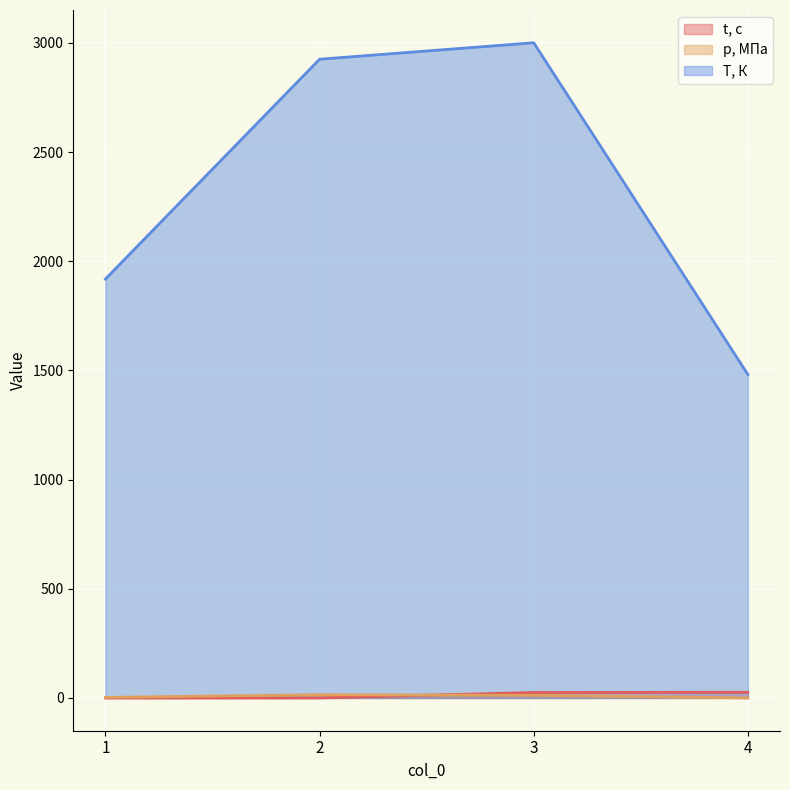

Rank the series by their maximum value, from lowest to highest.

p, МПа, t, с, T, К